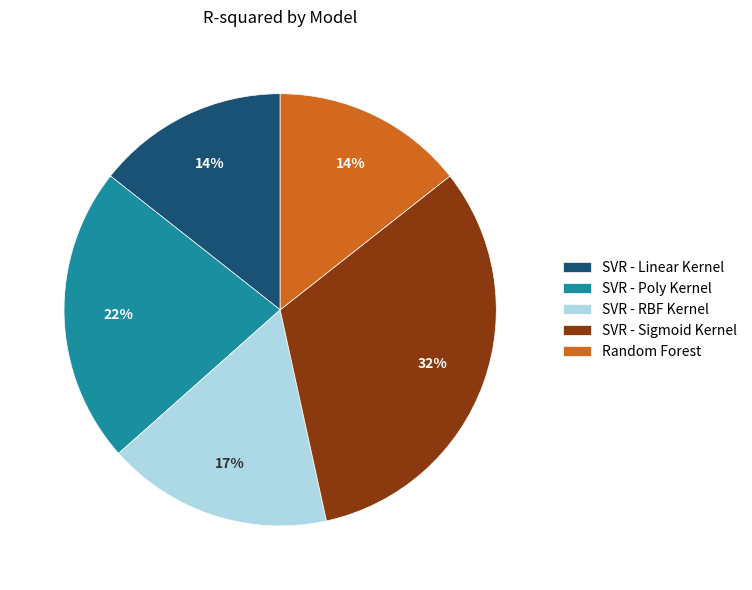

The SVR - Sigmoid Kernel slice represents 32% of the pie. True or false?

True